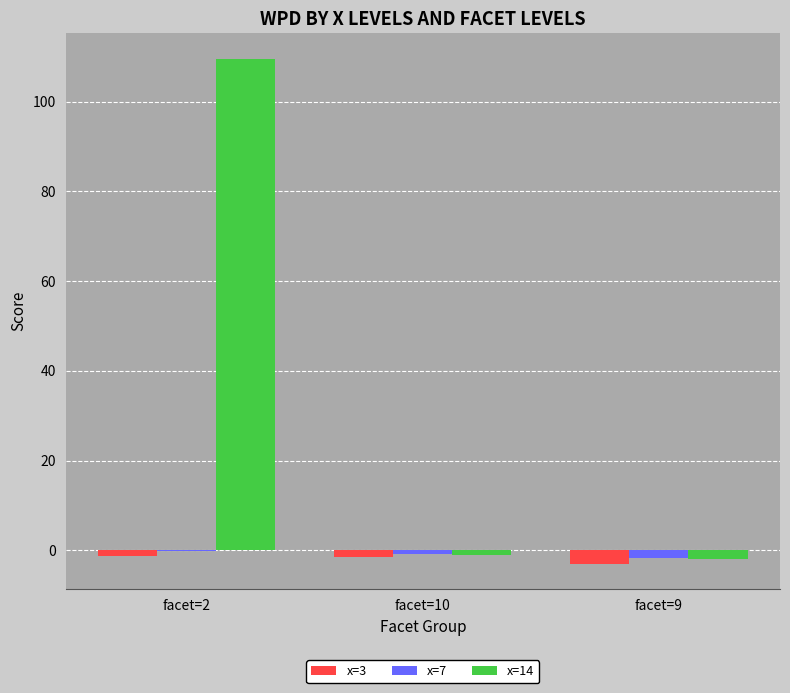

At which label does x=14 first exceed -1?

facet=2